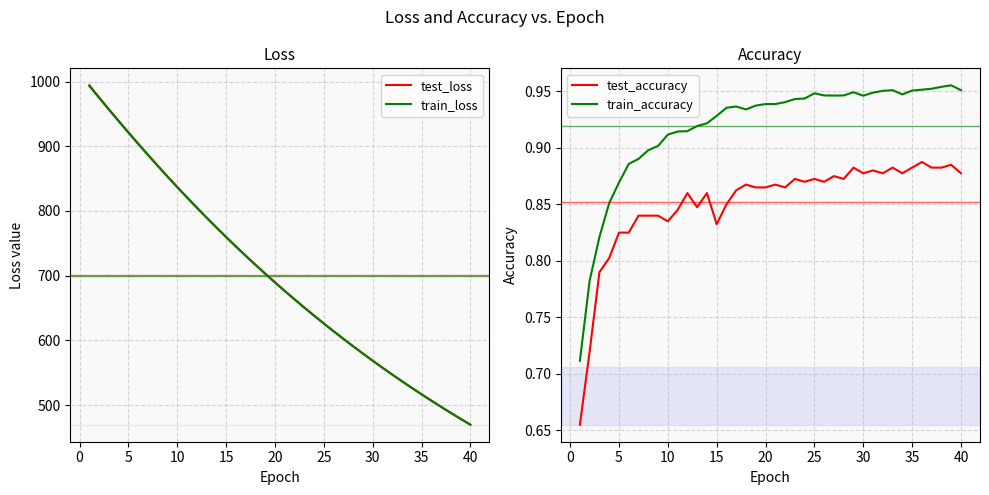

What is the lowest value of the test_loss series?

469.7